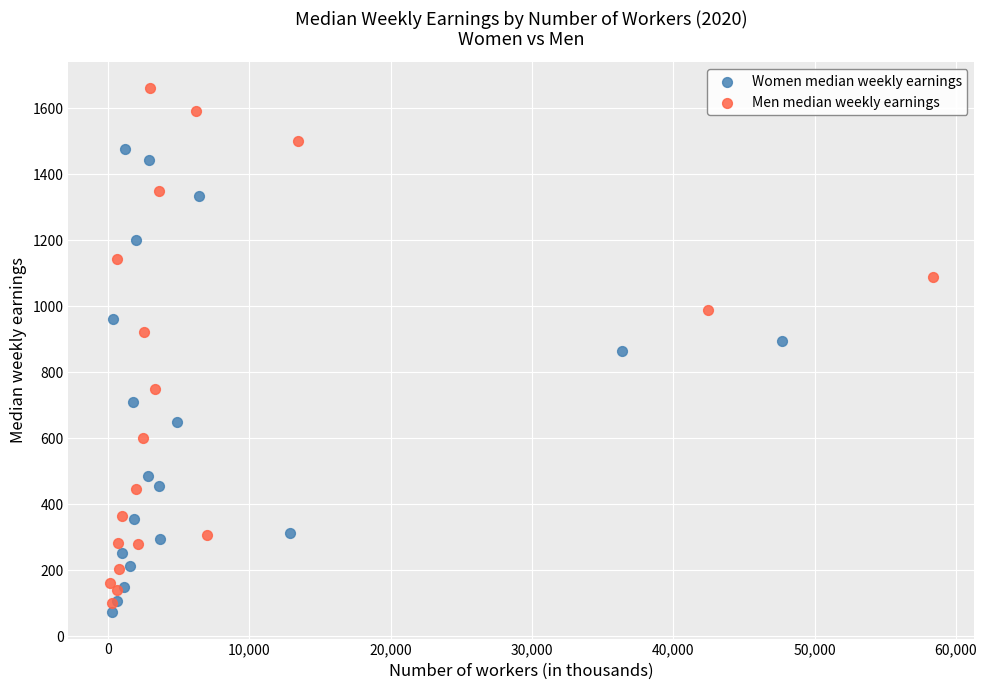

Which series reaches the maximum Y coordinate?

Men median weekly earnings